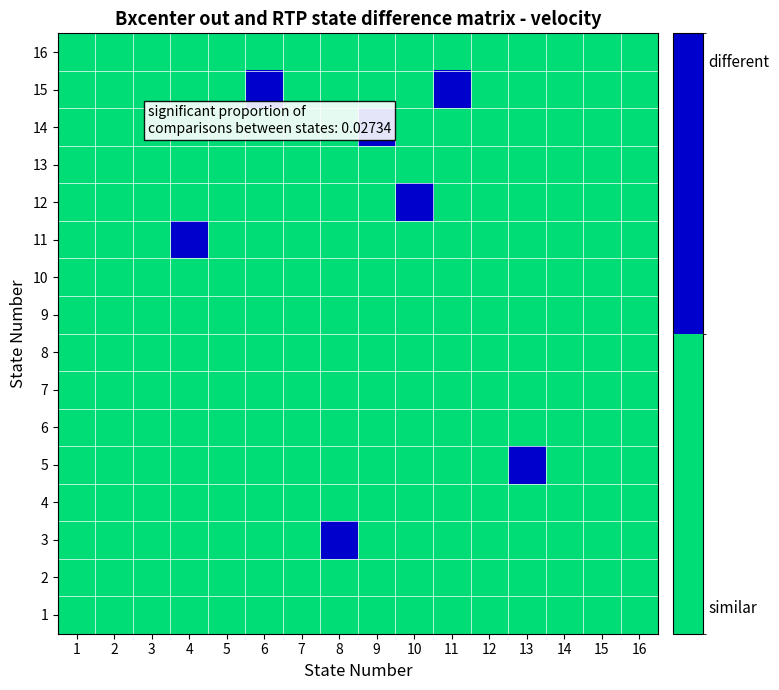

At how many categories does at least one series exceed 2?

7